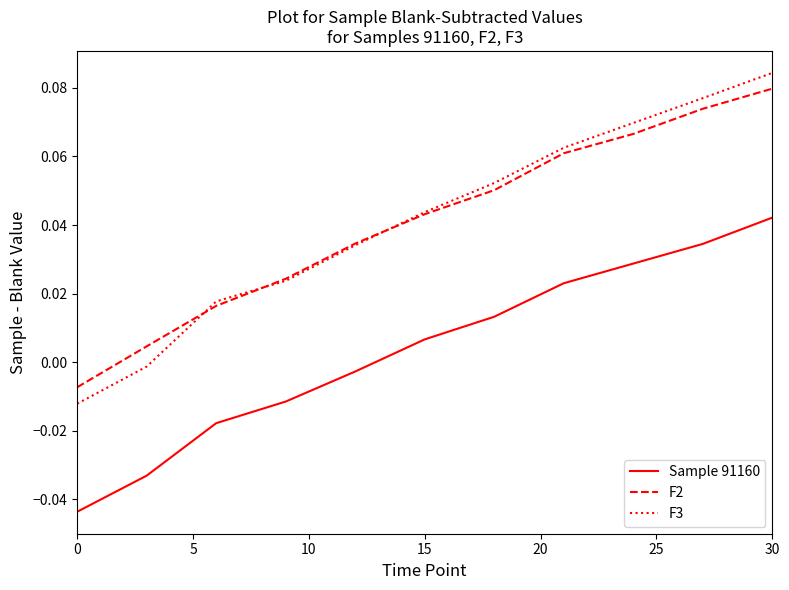

True or false: Sample 91160 and F2 intersect in this chart.

False